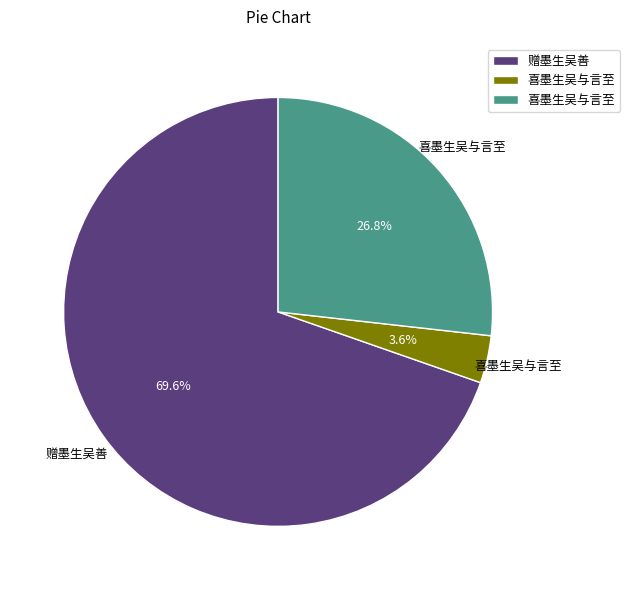

Count the number of slices in the pie.

3